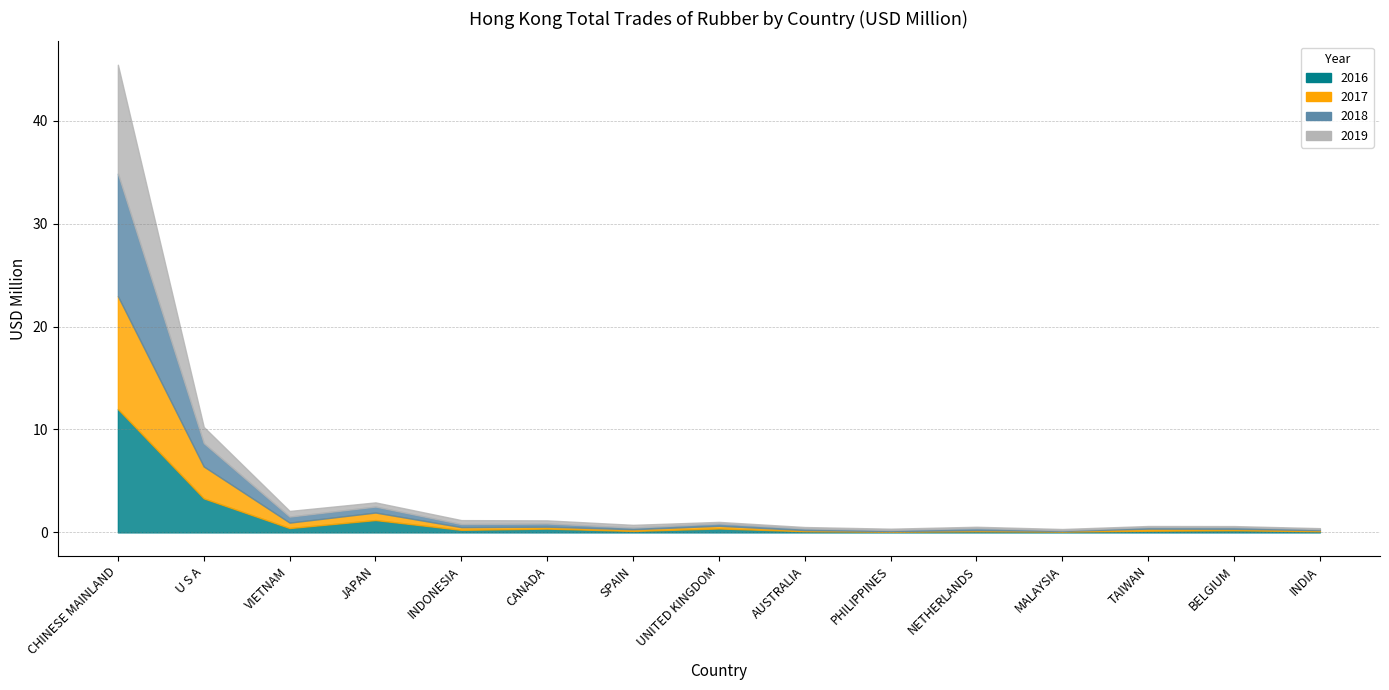

The value of 2018 at AUSTRALIA is 0.1. True or false?

False